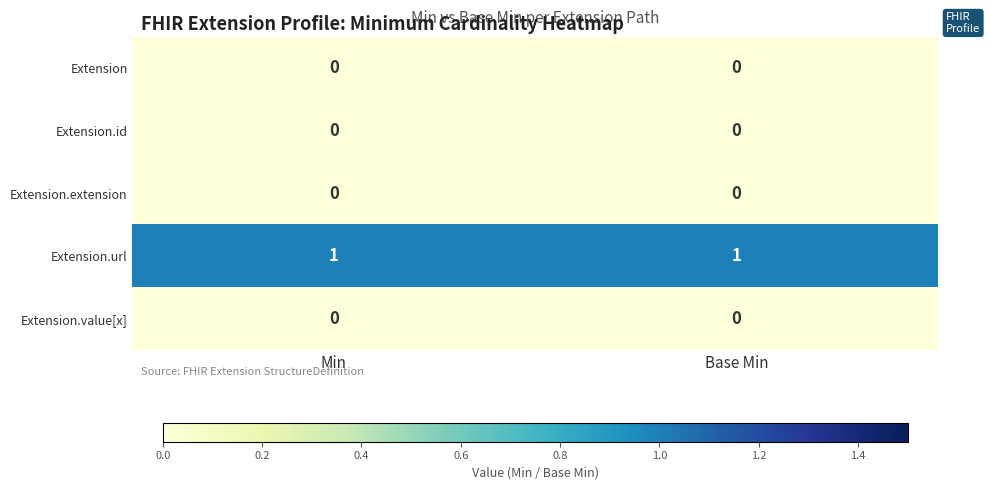

Which series has the largest total across all categories?

Extension.url